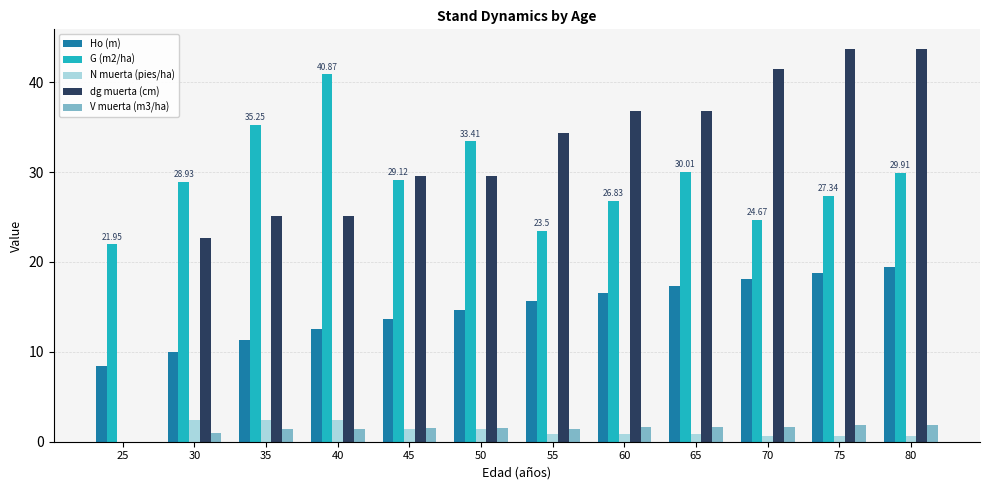

What is the total value across all series at 30?

65.0